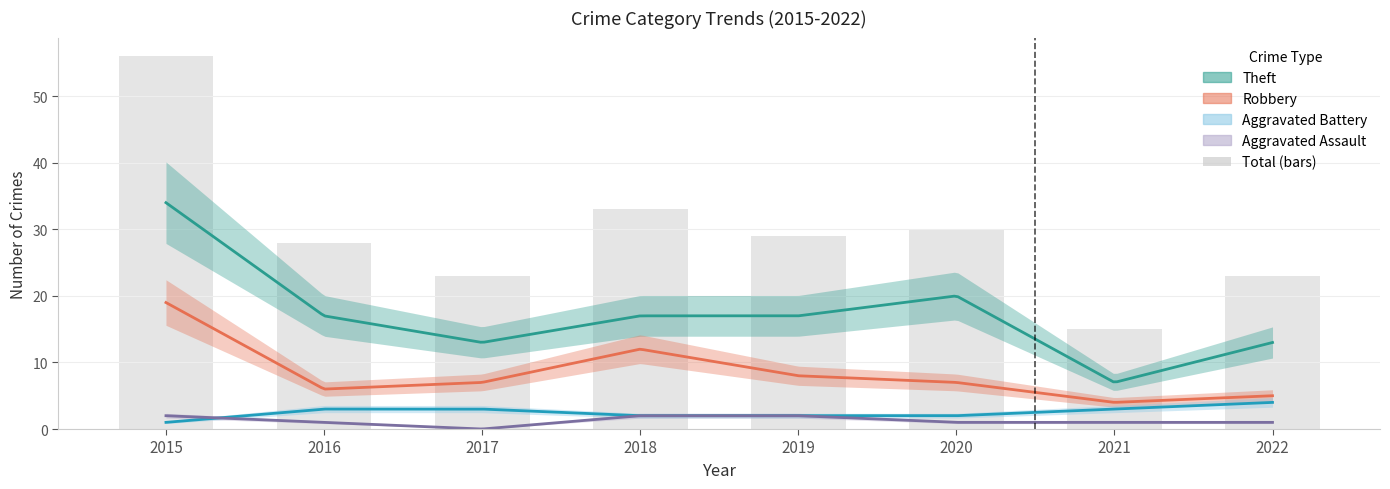

Are the bars horizontal?

No